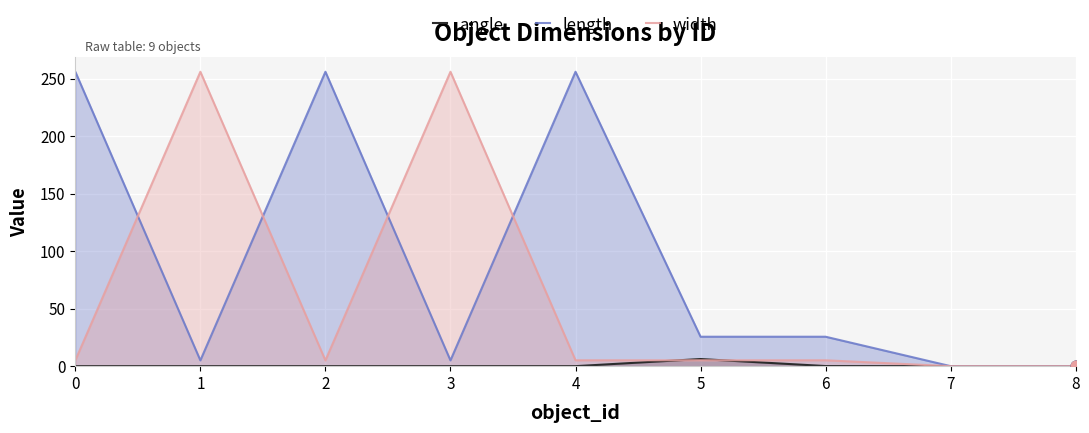

Which series reaches the maximum Y coordinate?

length